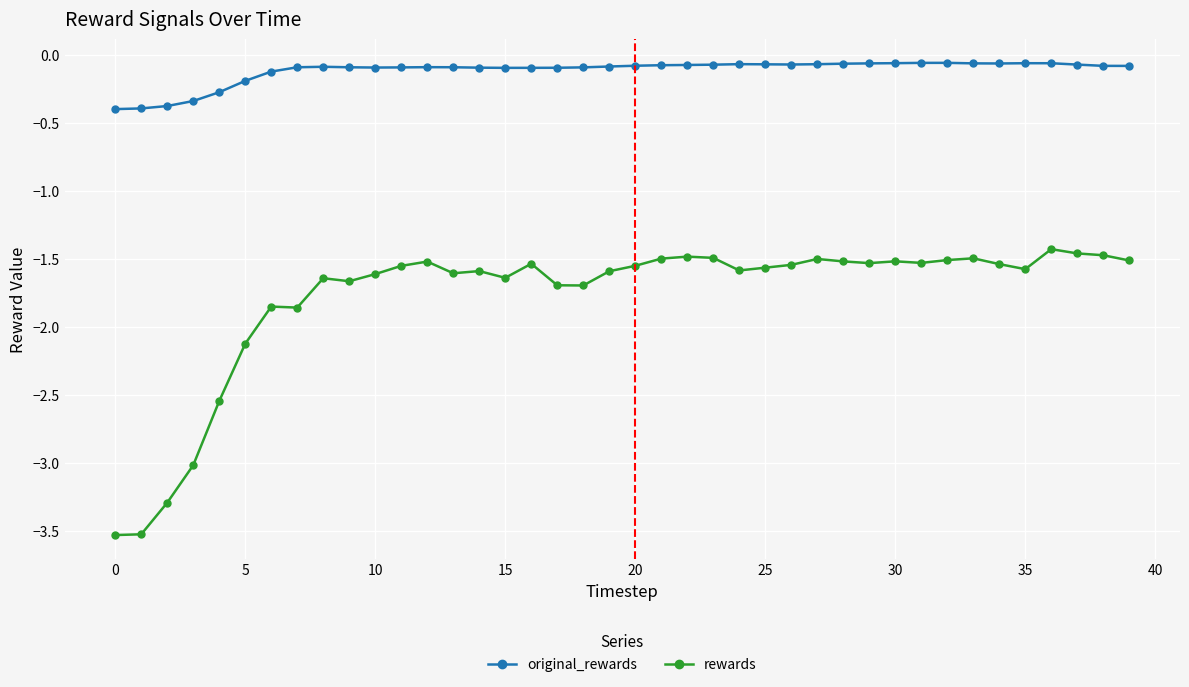

What is the sum of all original_rewards values?

-4.6